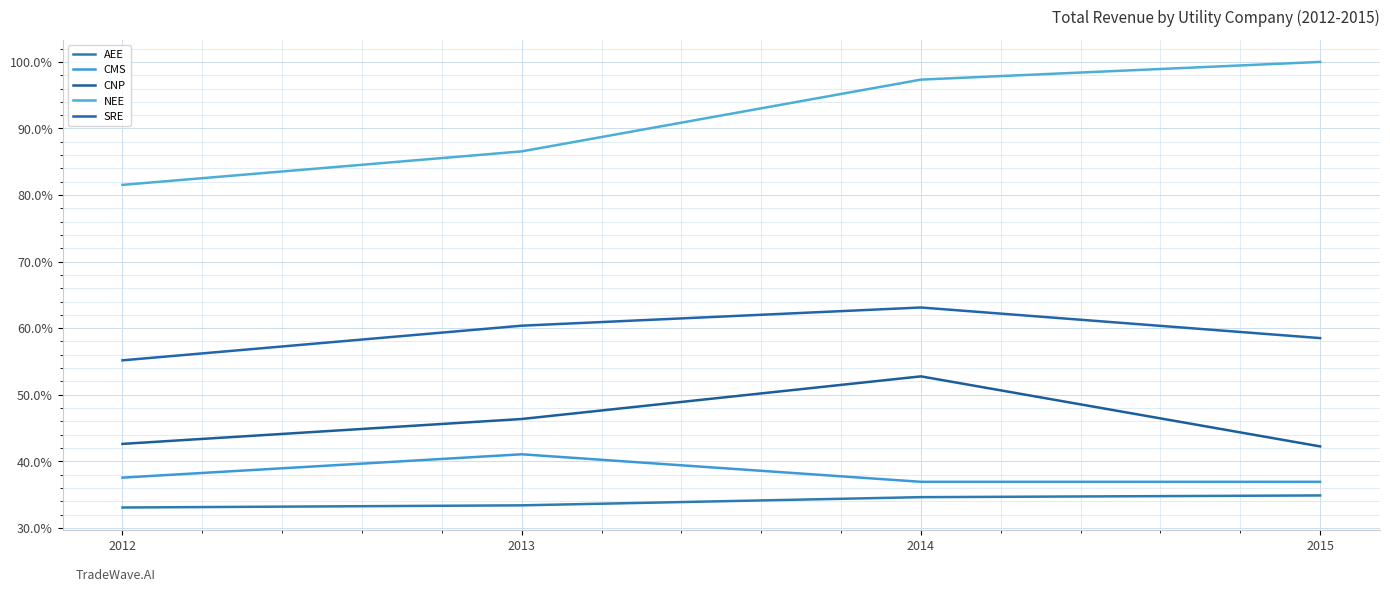

What is the value of the CMS point at the 2nd from the left?

0.4